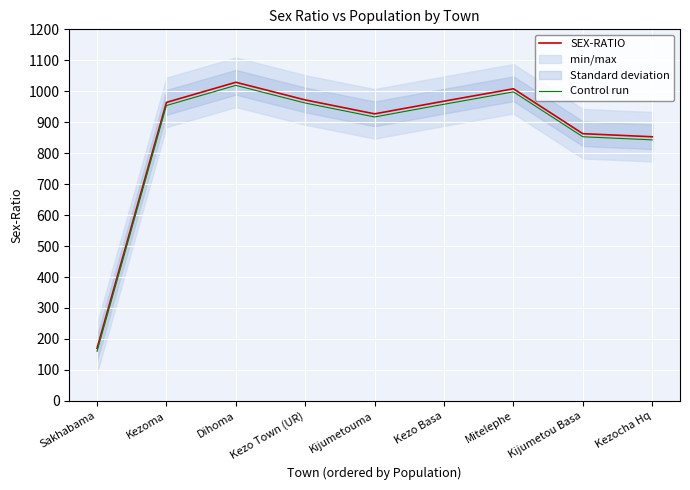

The value of SEX-RATIO at Sakhabama is 170. True or false?

True